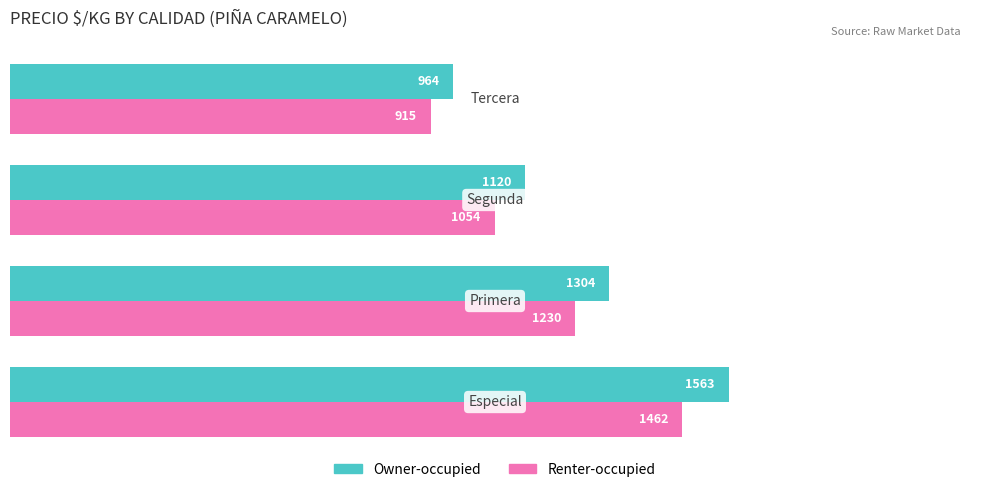

Which series has the largest range (max minus min)?

Owner-occupied